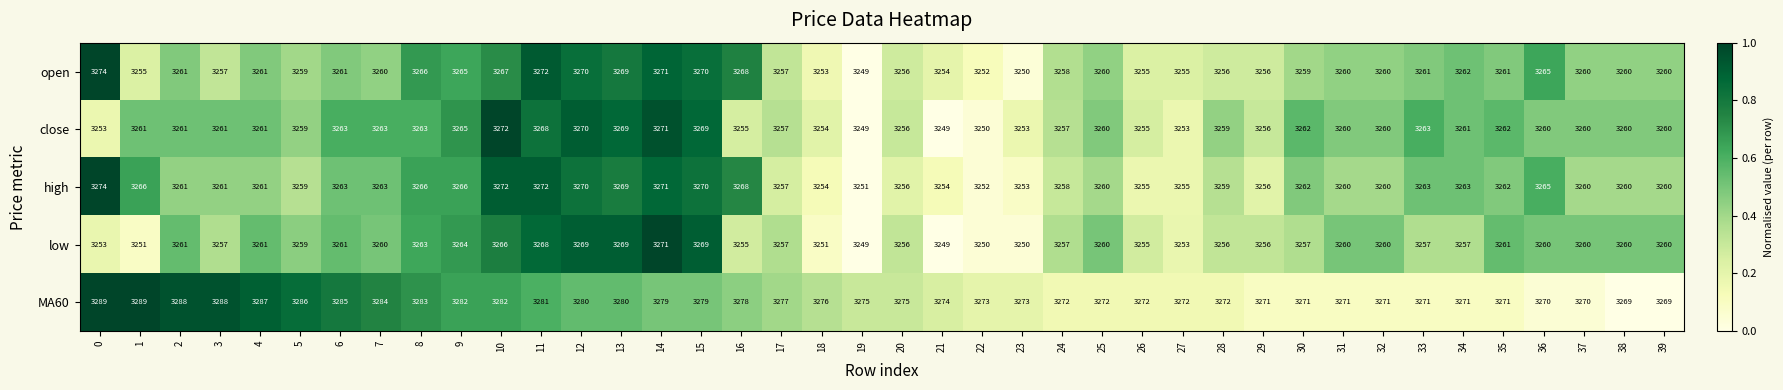

What is the smallest value displayed?

3249